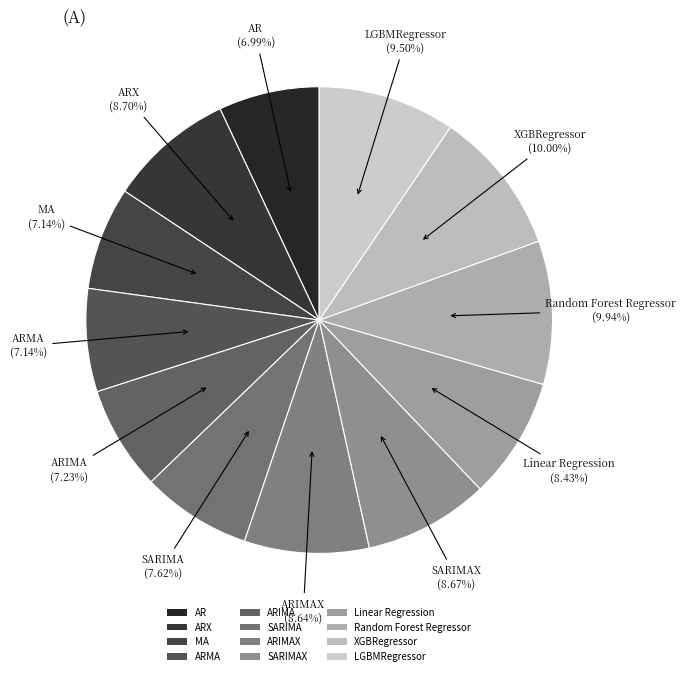

To the nearest percent, what is the difference between the ARX and Random Forest Regressor slice percentages?

1%